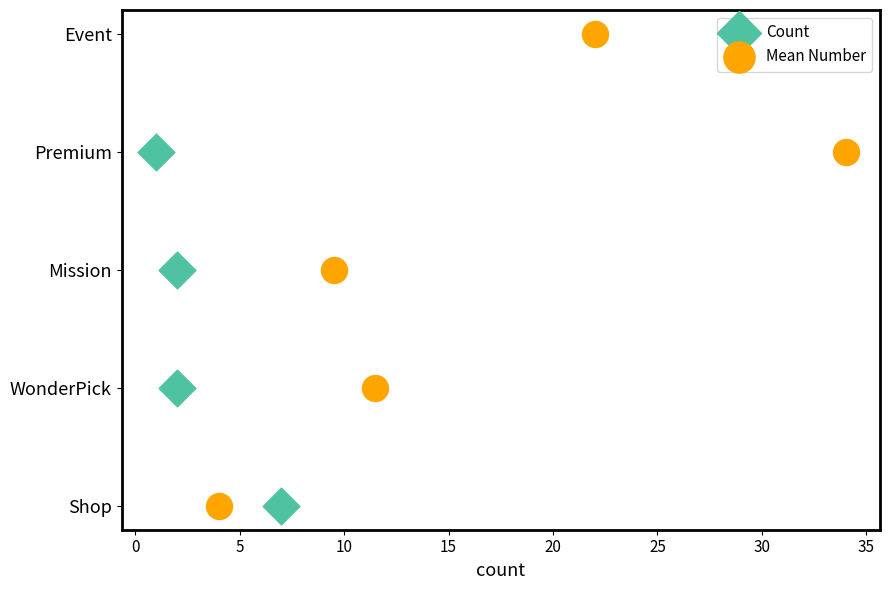

What are all the series names shown in the legend?

Count, Mean Number